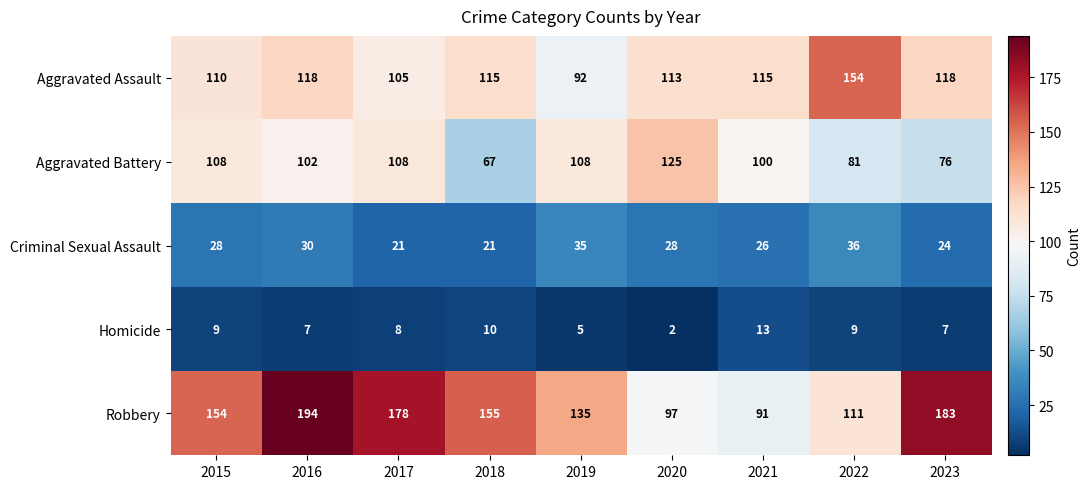

Which series has the largest total across all categories?

Robbery